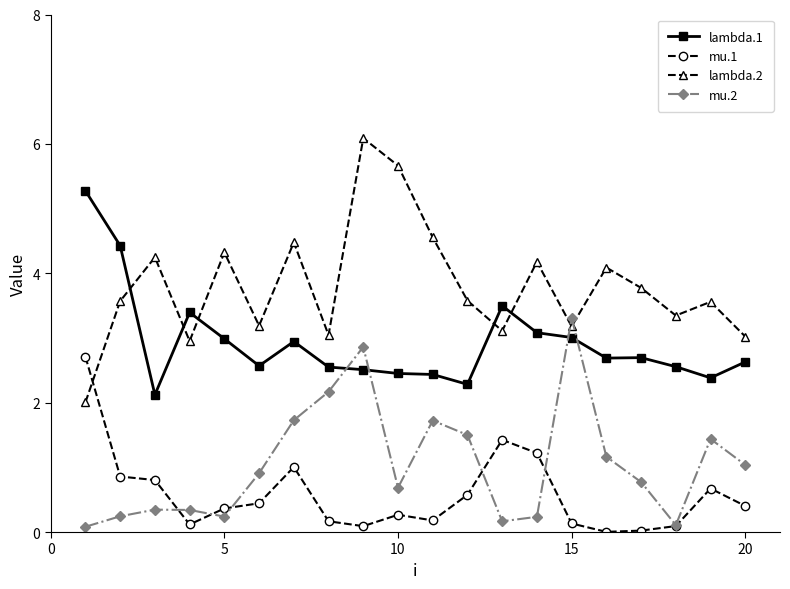

Rank the series by their maximum value, from lowest to highest.

mu.1, mu.2, lambda.1, lambda.2